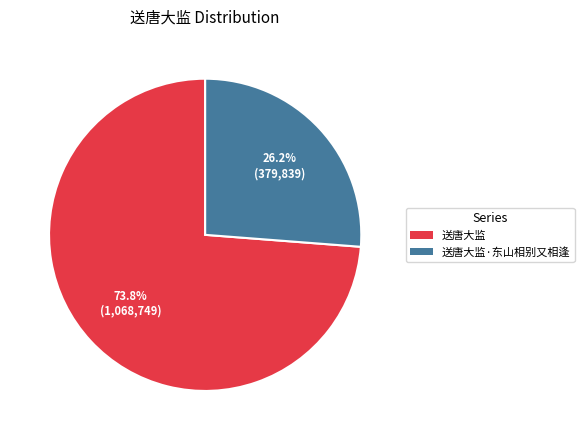

To the nearest percent, what is the combined percentage of 送唐大监 and 送唐大监·东山相别又相逢?

100%